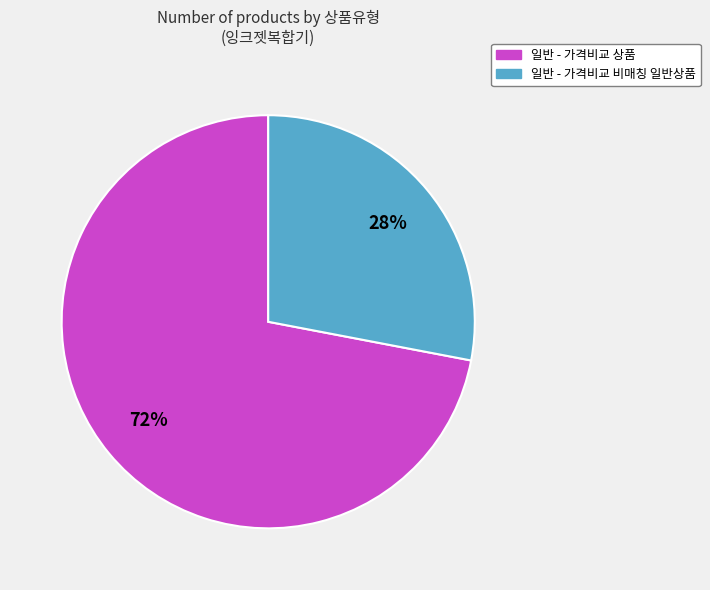

Which category has the smallest portion of the pie?

일반 - 가격비교 비매칭 일반상품